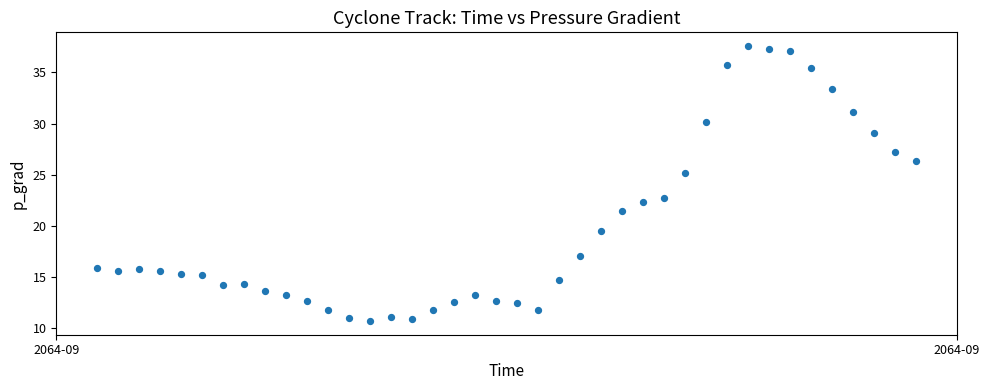

What is the range of Y values (max minus min)?

26.8